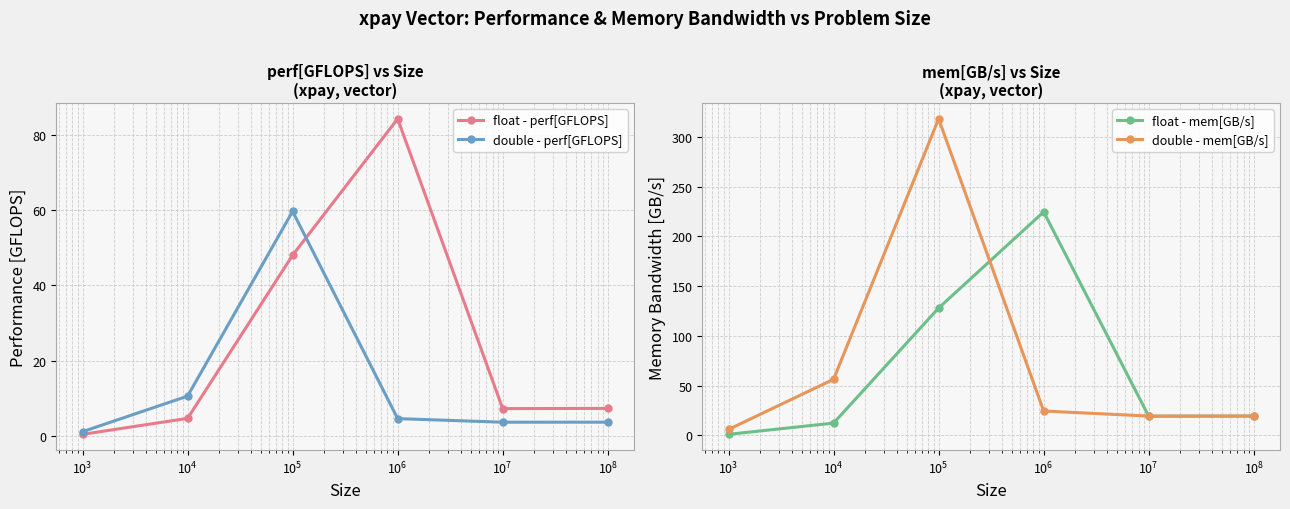

True or false: float - perf[GFLOPS] and double - perf[GFLOPS] cross at least once.

True